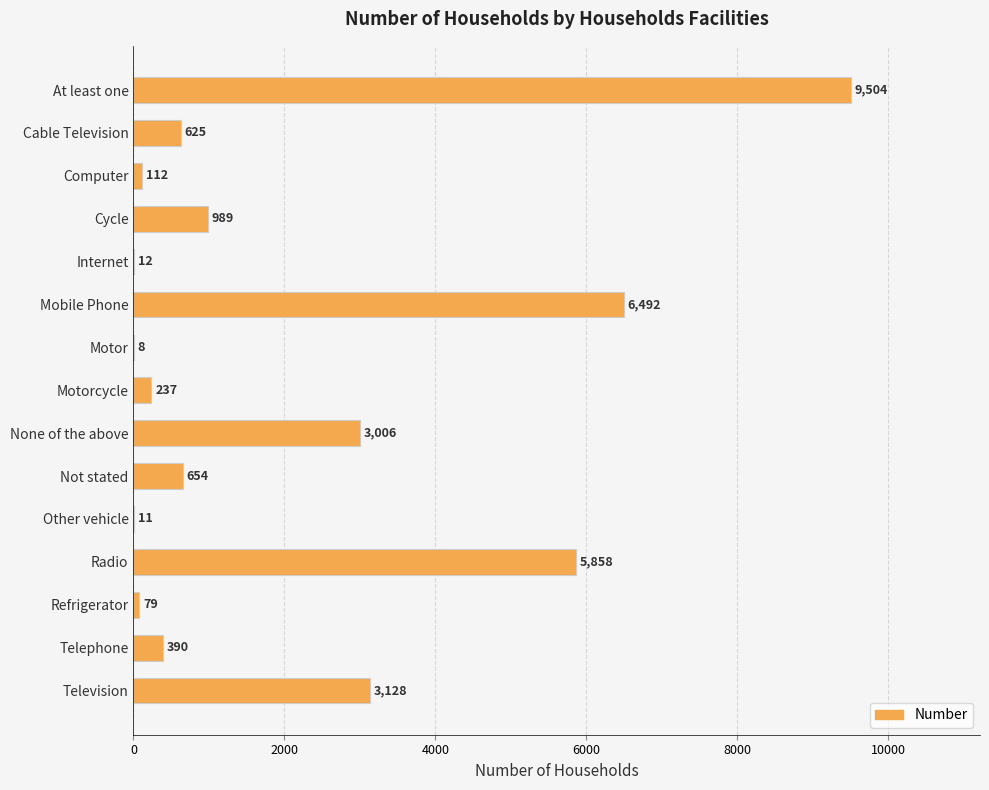

Reading top to bottom, extract all data points from this chart.

At least one=9504	Cable Television=625	Computer=112	Cycle=989	Internet=12	Mobile Phone=6492	Motor=8	Motorcycle=237	None of the above=3006	Not stated=654	Other vehicle=11	Radio=5858	Refrigerator=79	Telephone=390	Television=3128